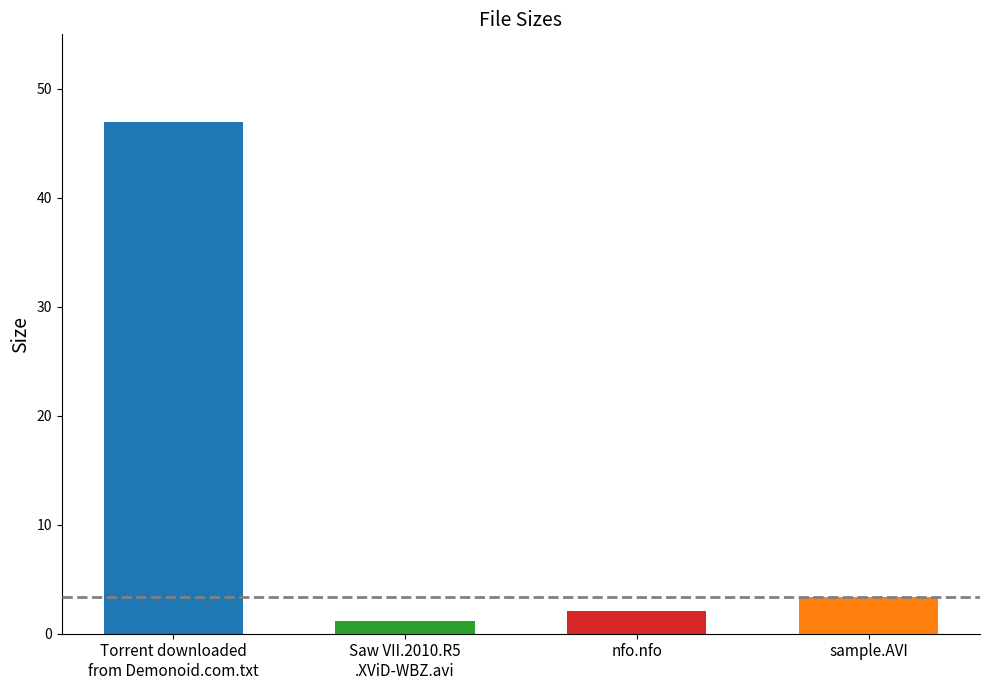

What is the label of the 2nd bar from the right?

nfo.nfo